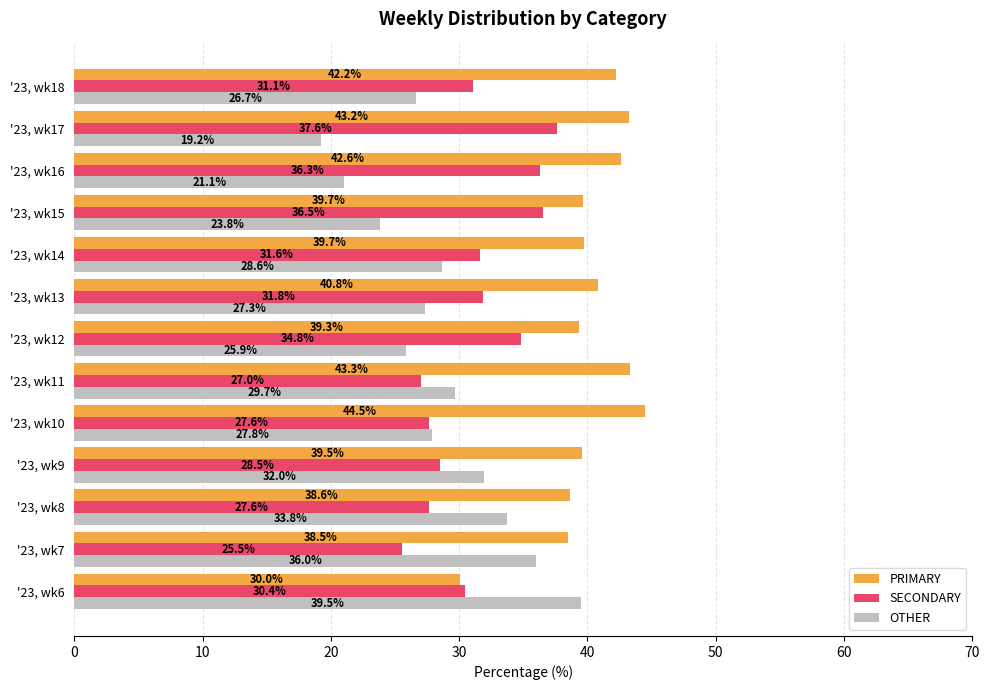

The PRIMARY series shows 39.3 at '23, wk12. True or false?

True